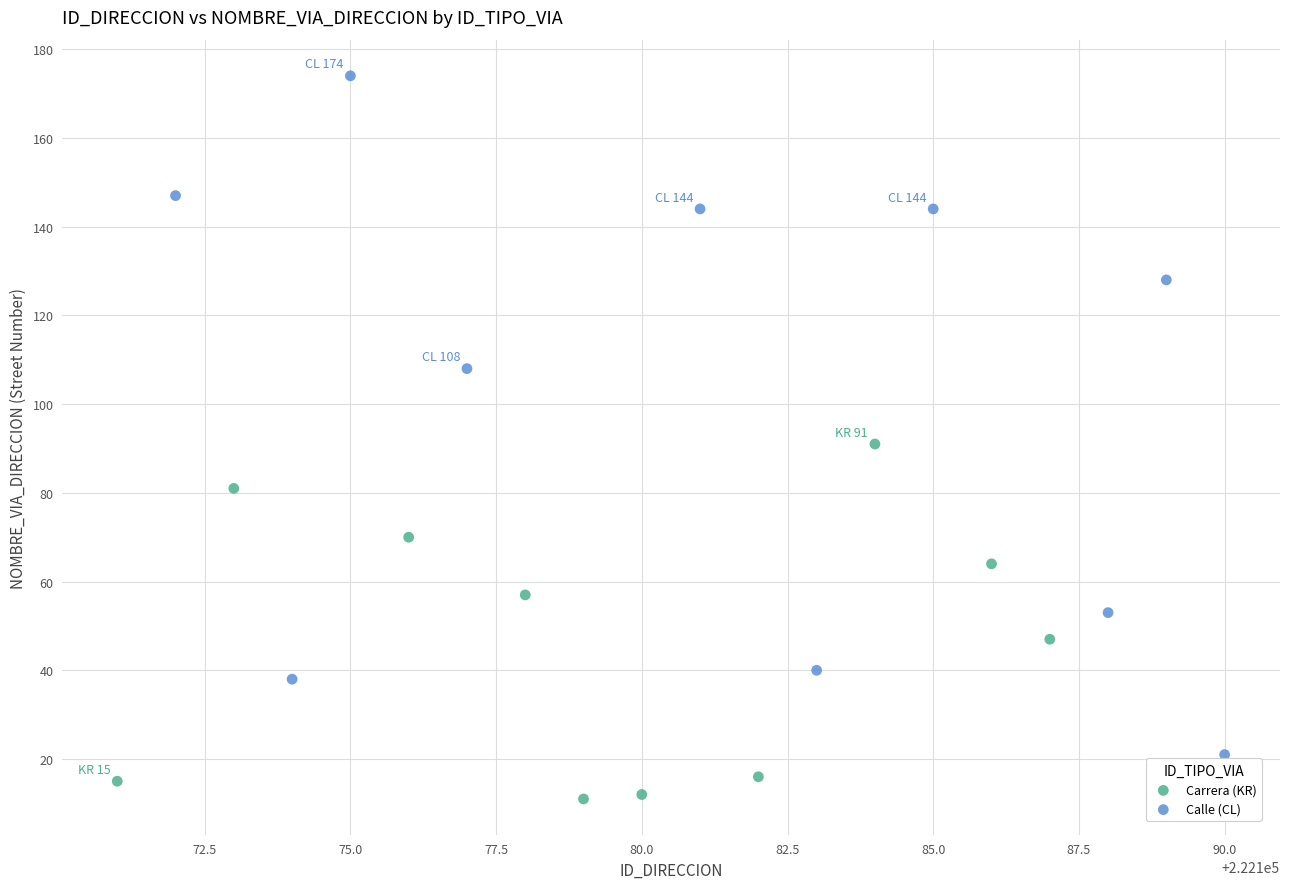

Which series reaches the maximum Y coordinate?

Calle (CL)